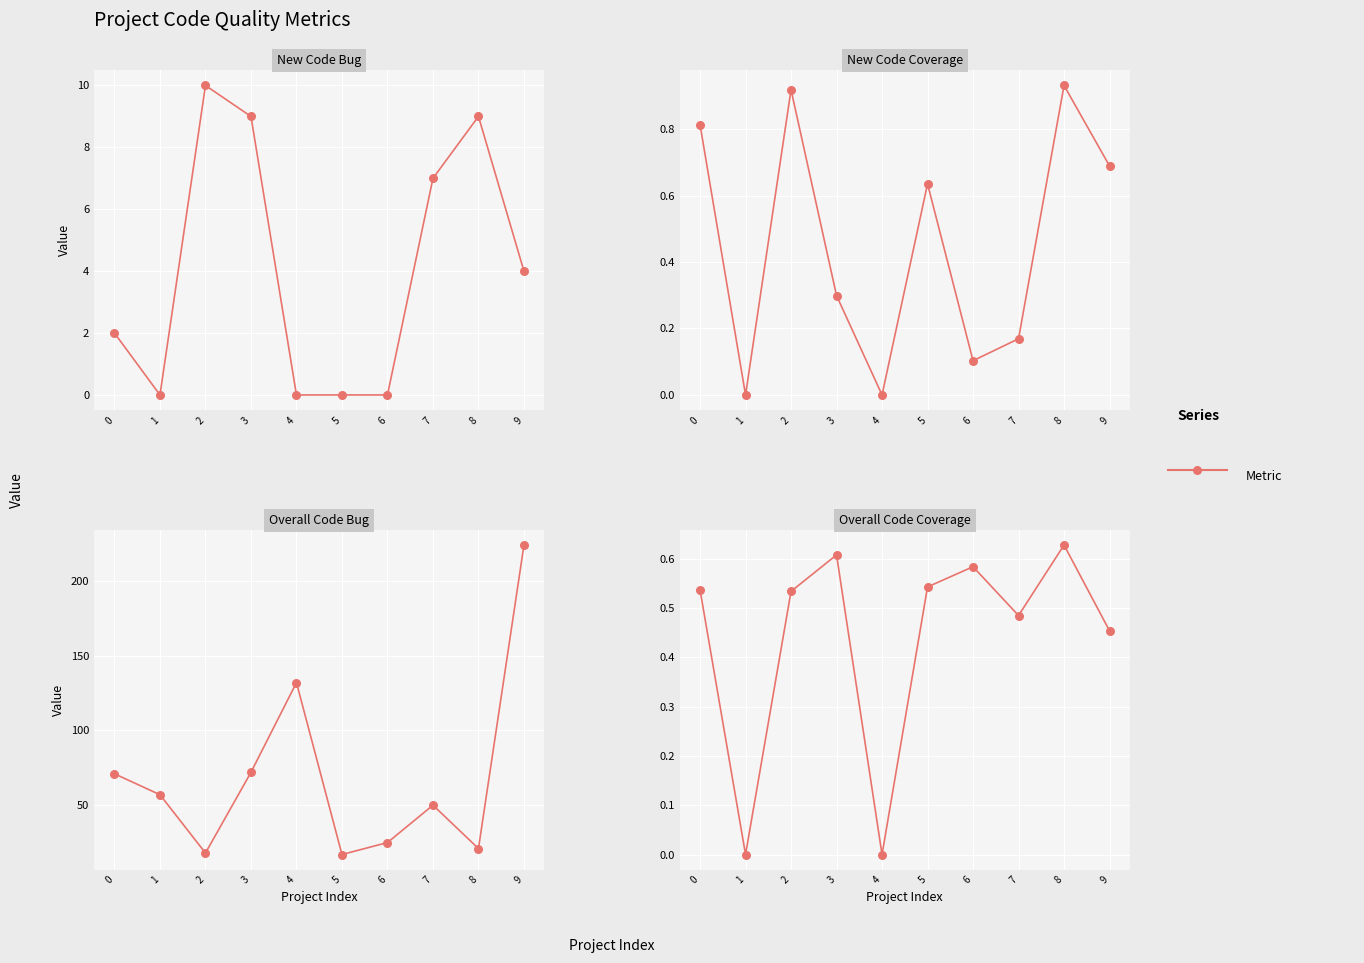

Which series contains the lowest Y value?

New Code Bug